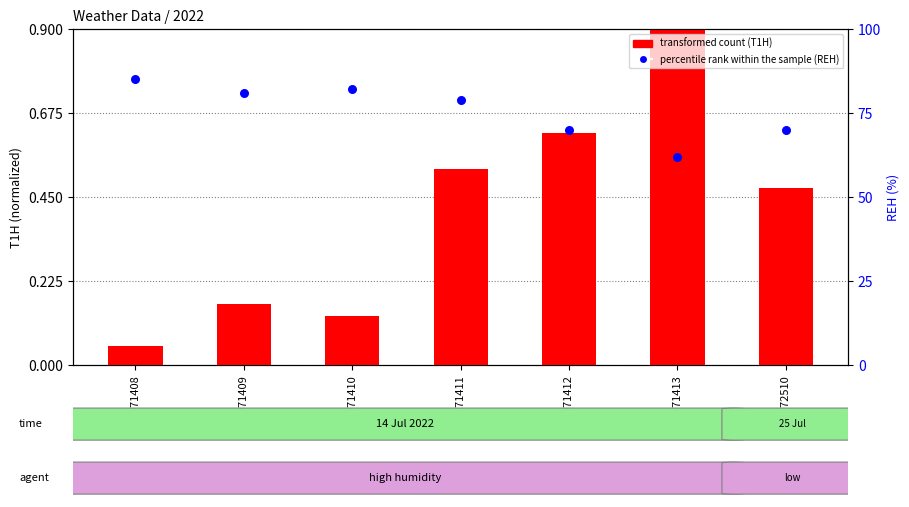

What is the total value across all series at 2022071410?

82.1